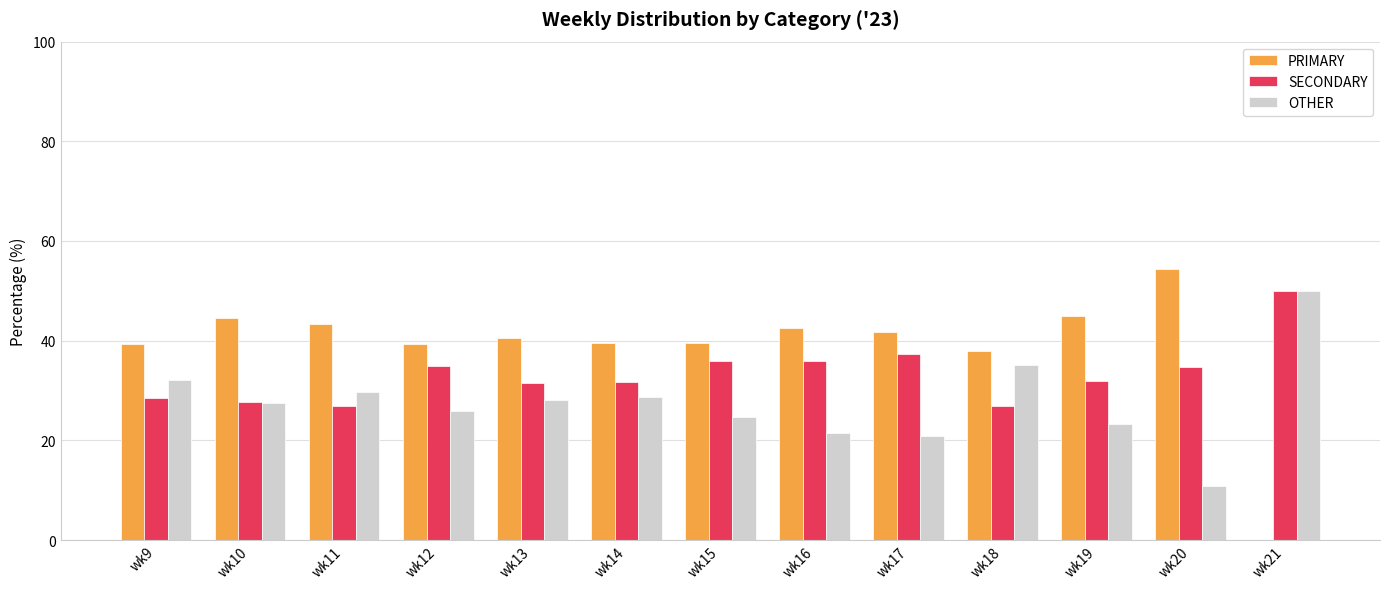

Which series has the largest total across all categories?

PRIMARY